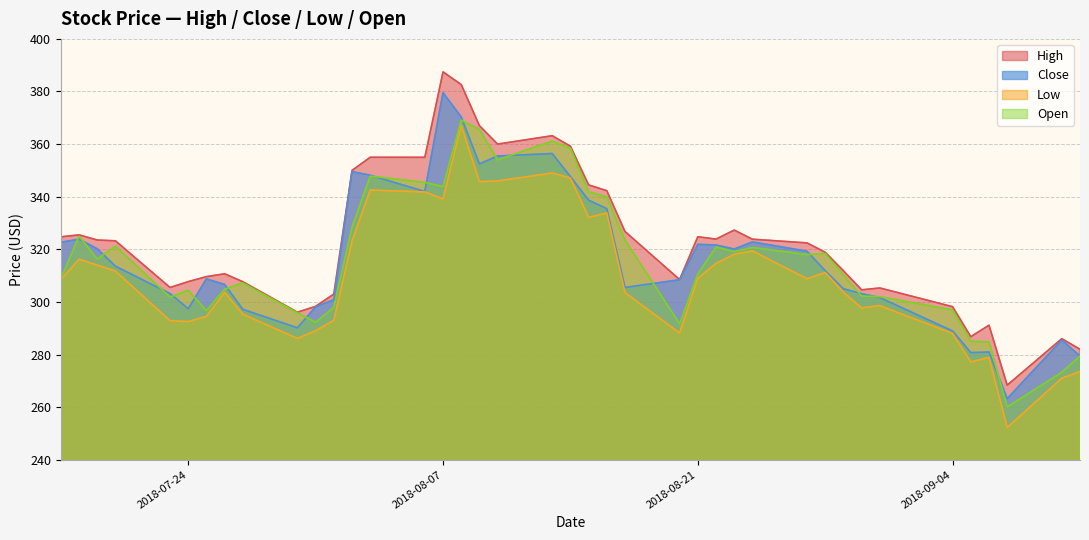

How many data points in High are above 323?

20